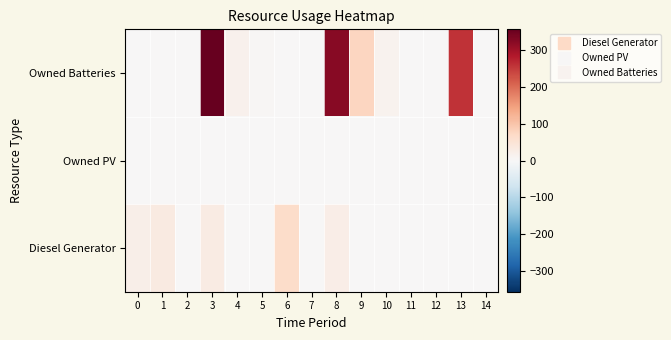

Rank the series by their average value, from highest to lowest.

Owned Batteries, Diesel Generator, Owned PV